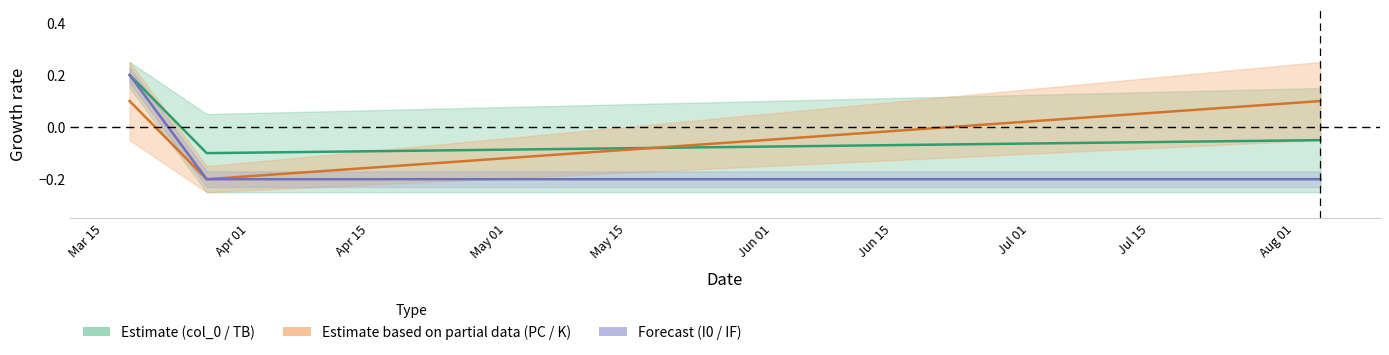

List the series in order of their peak value, highest first.

col_0, I0, K